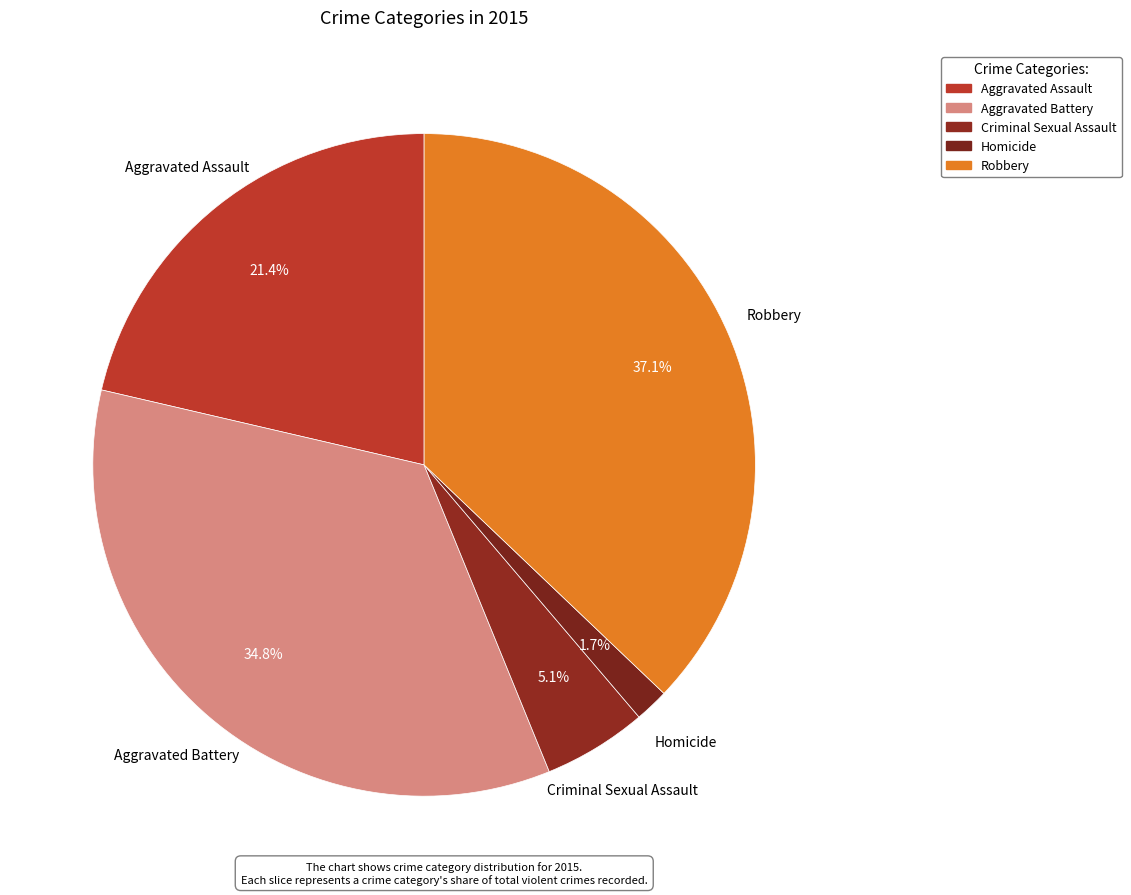

How many slices are in this pie chart?

5